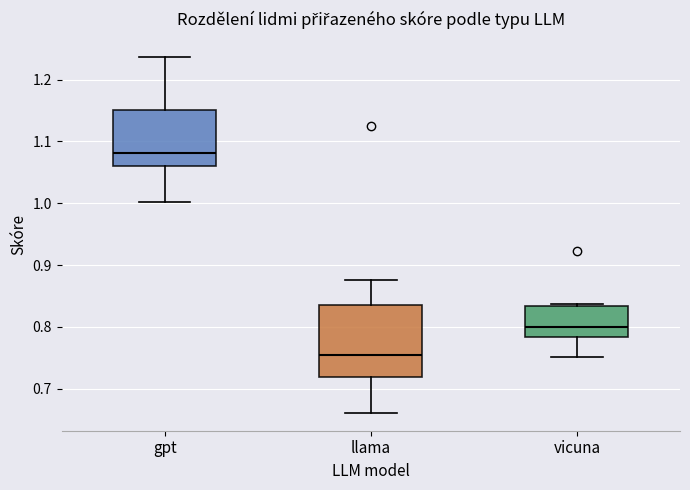

Which box is the tallest, from its lower edge to its upper edge?

llama